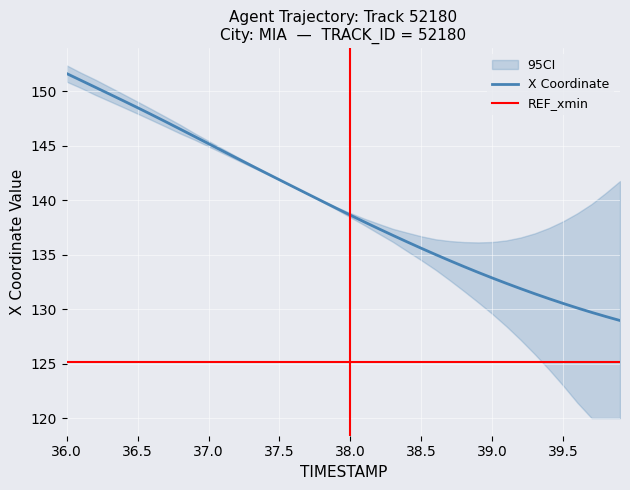

What is the value of the X Coordinate point at the 13th from the left?

143.8